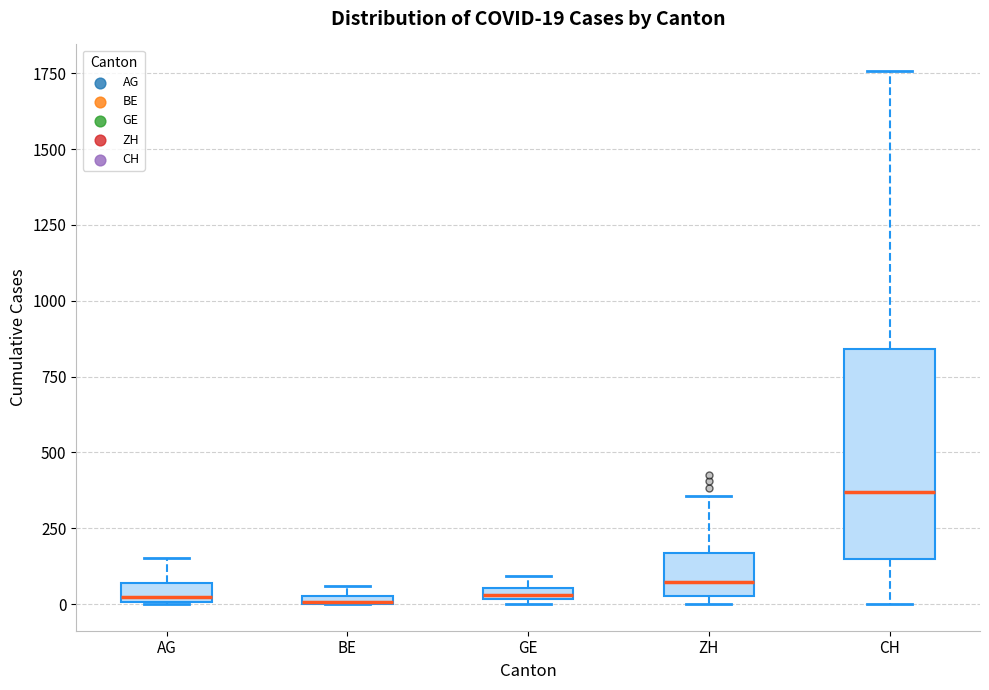

Which box is the tallest, from its lower edge to its upper edge?

CH